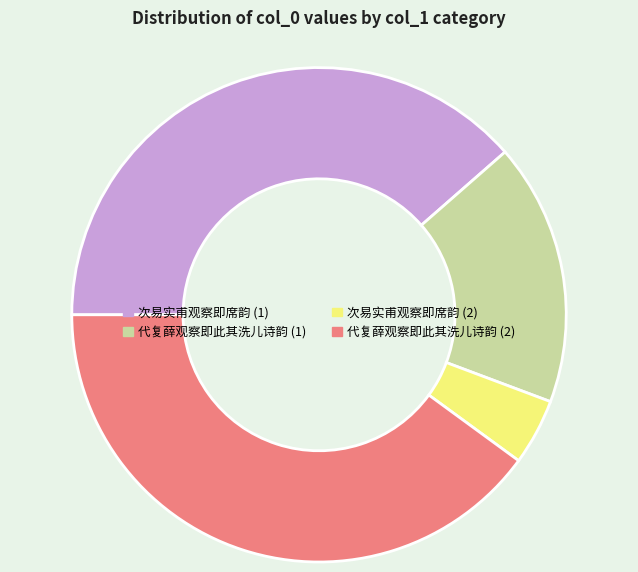

Is there any slice that represents more than half of the pie?

No